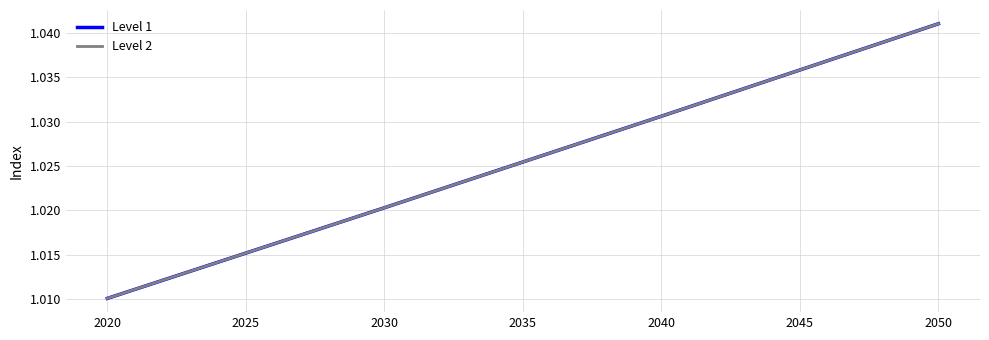

Reading left to right, what are all the values shown in this chart?

Level 1: 1.0	1.0	1.0	1.0	1.0	1.0	1.0
Level 2: 1.0	1.0	1.0	1.0	1.0	1.0	1.0